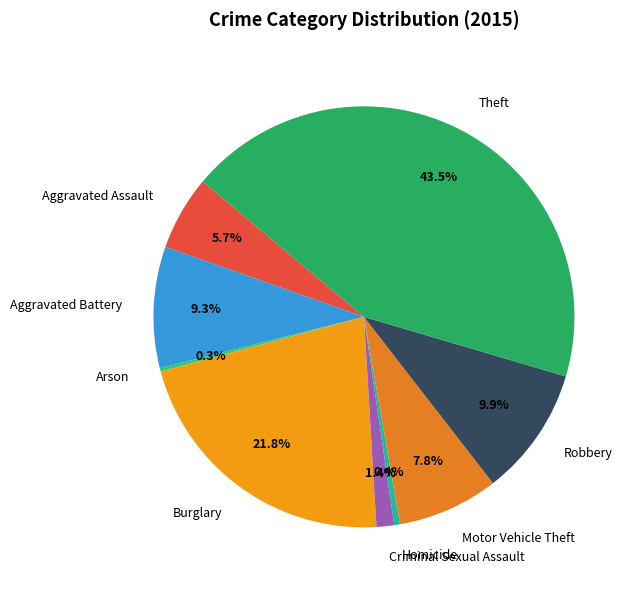

Is there a majority slice in this chart?

No